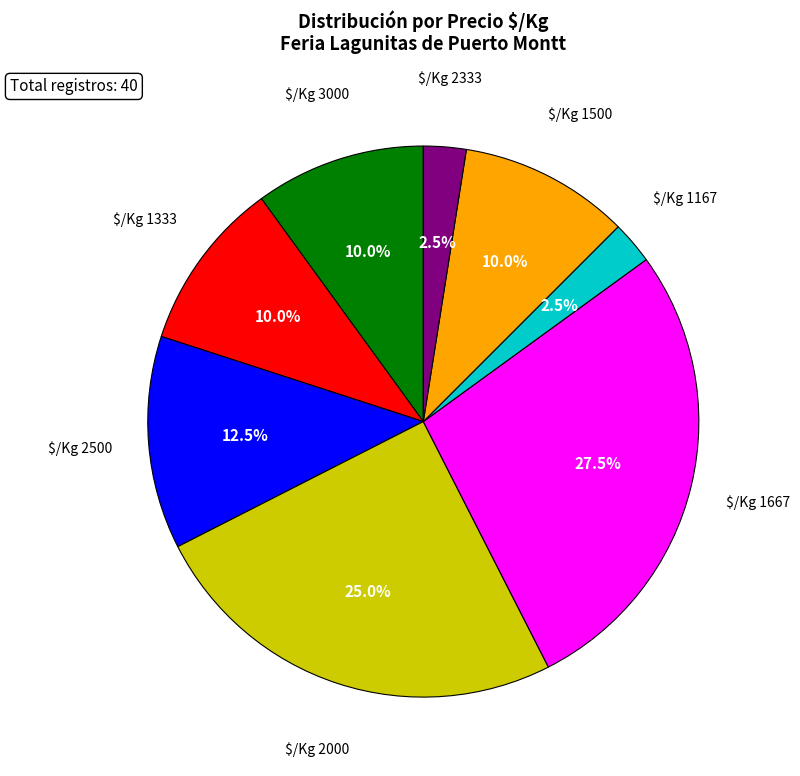

Does any single category account for the majority?

No